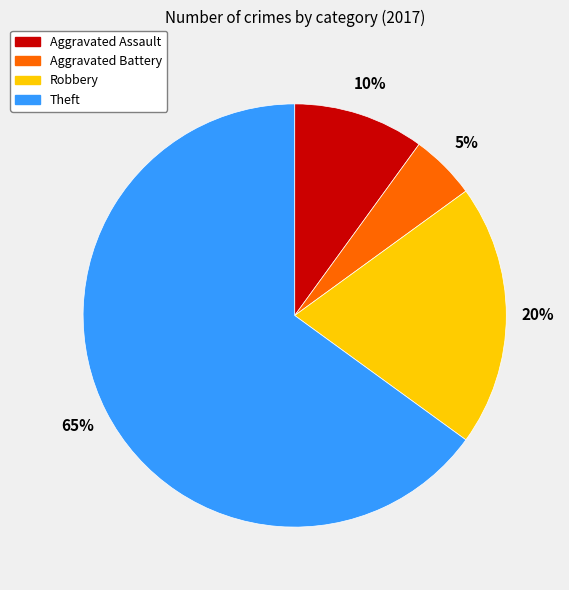

Is it true that Robbery is 20% of the pie?

True